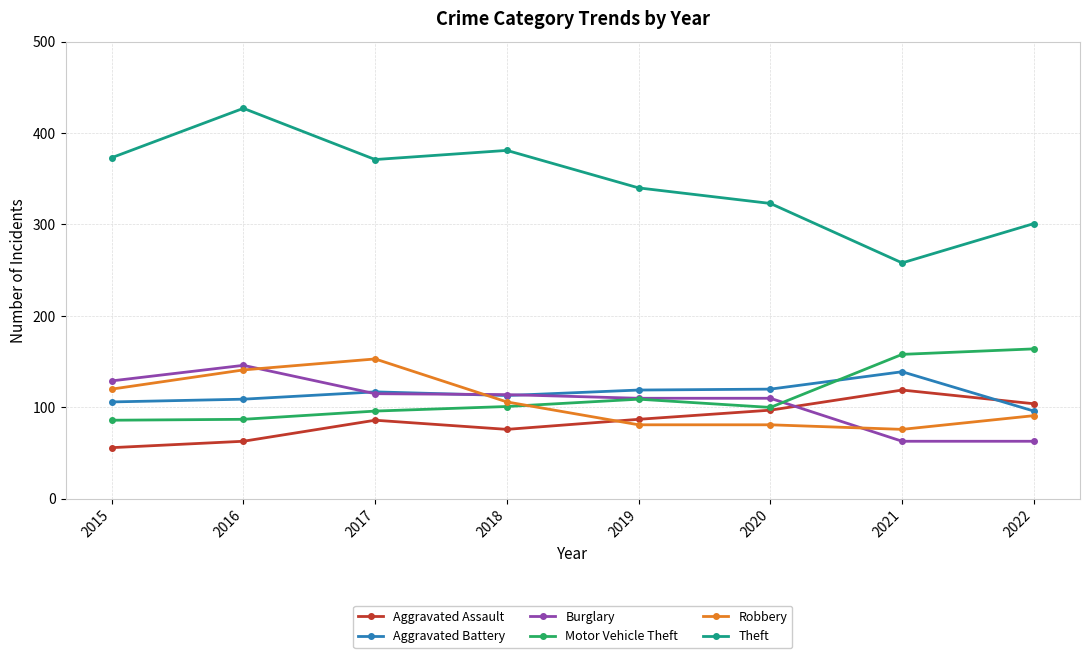

Between 2015 and 2021, which series saw the biggest shift?

Theft